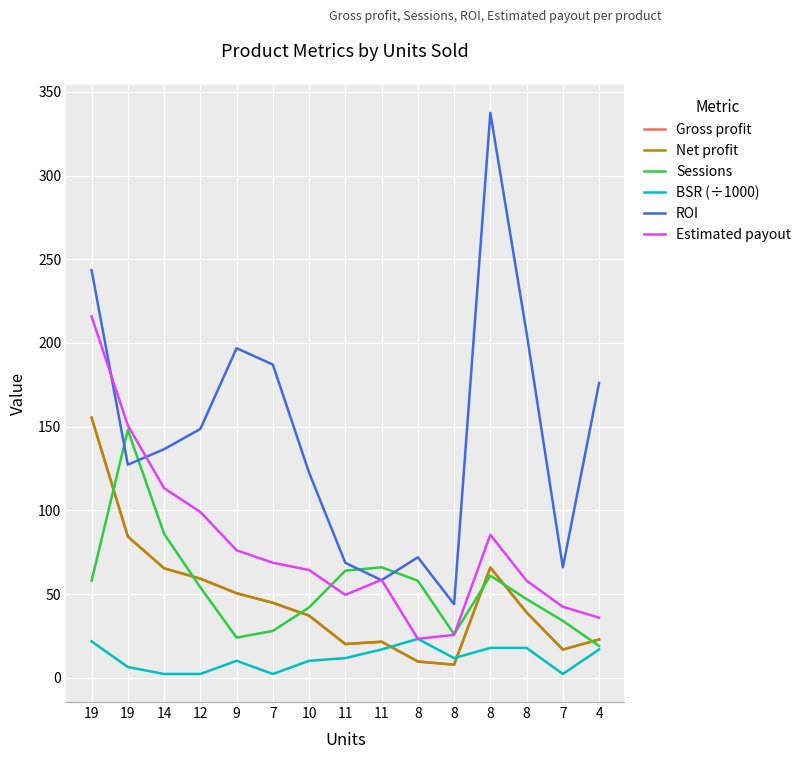

What is the difference between the highest and lowest values at 7?

184.8